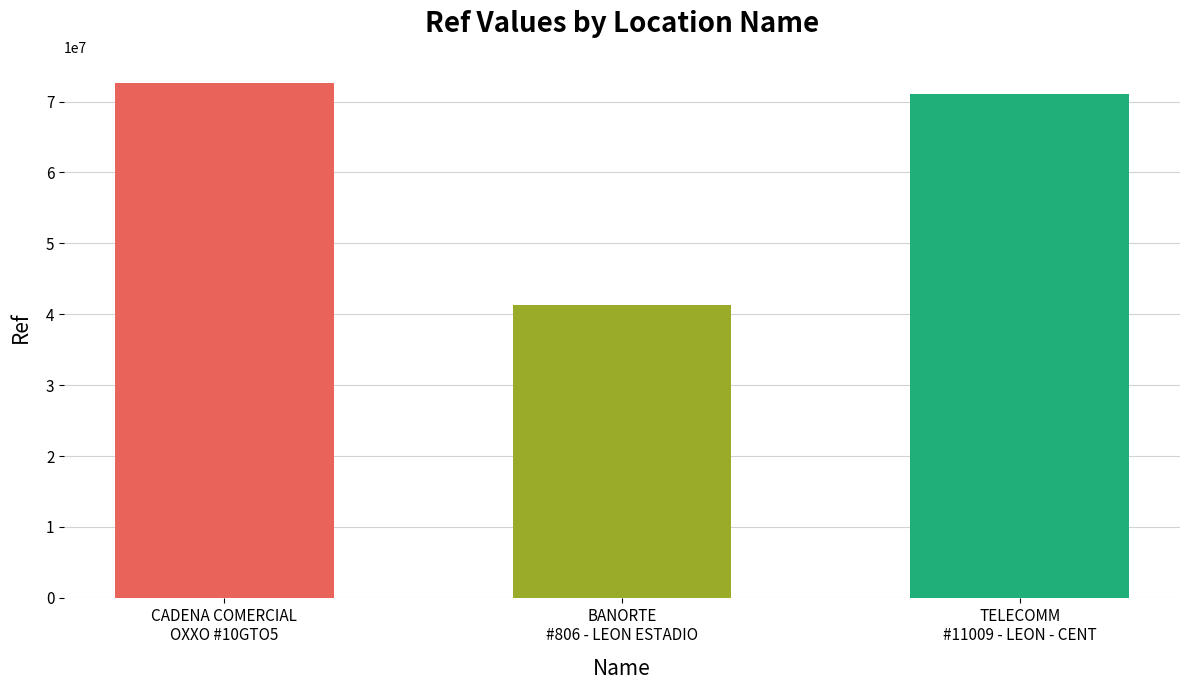

At which category does the chart reach its peak across all series?

CADENA COMERCIAL
OXXO #10GTO5